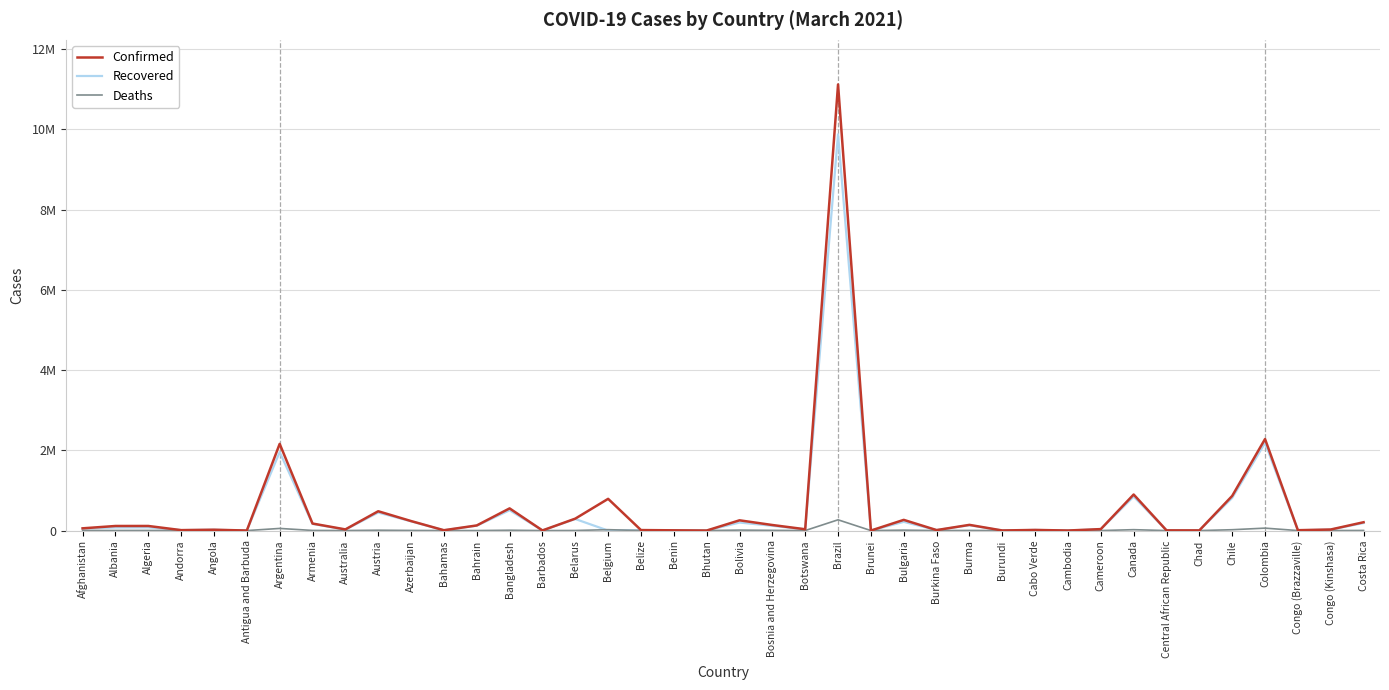

In Deaths, how many points are lower than both neighbors (excluding endpoints)?

14